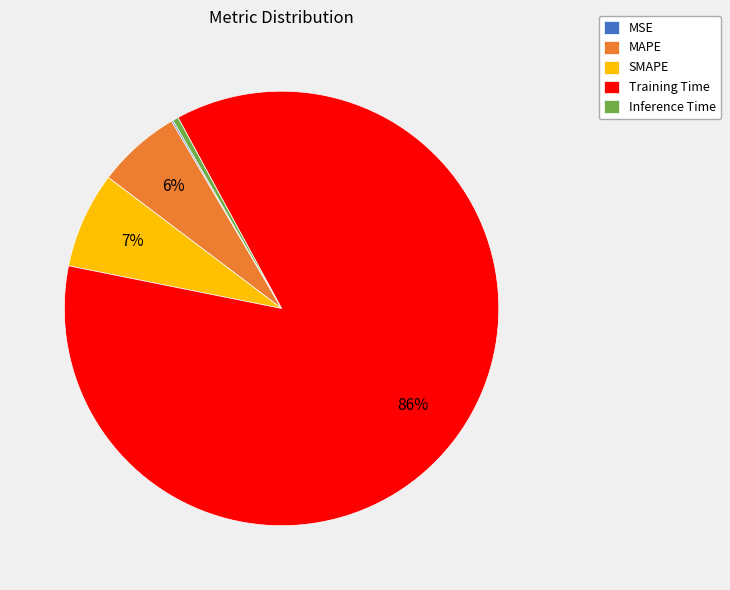

Which category has the biggest portion of the pie?

Training Time